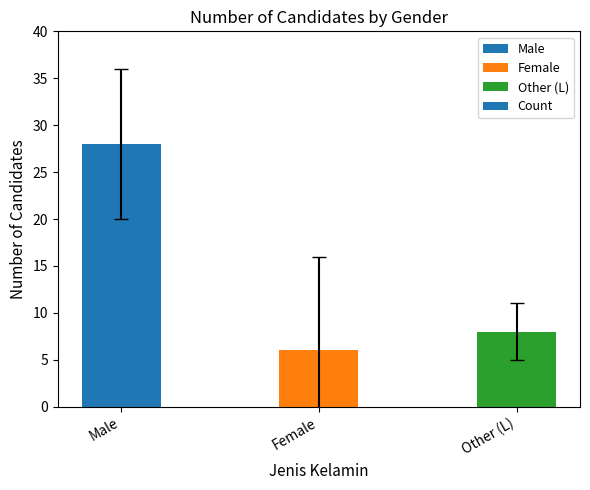

Reading right to left, transcribe all the data shown in this chart.

8	6	28